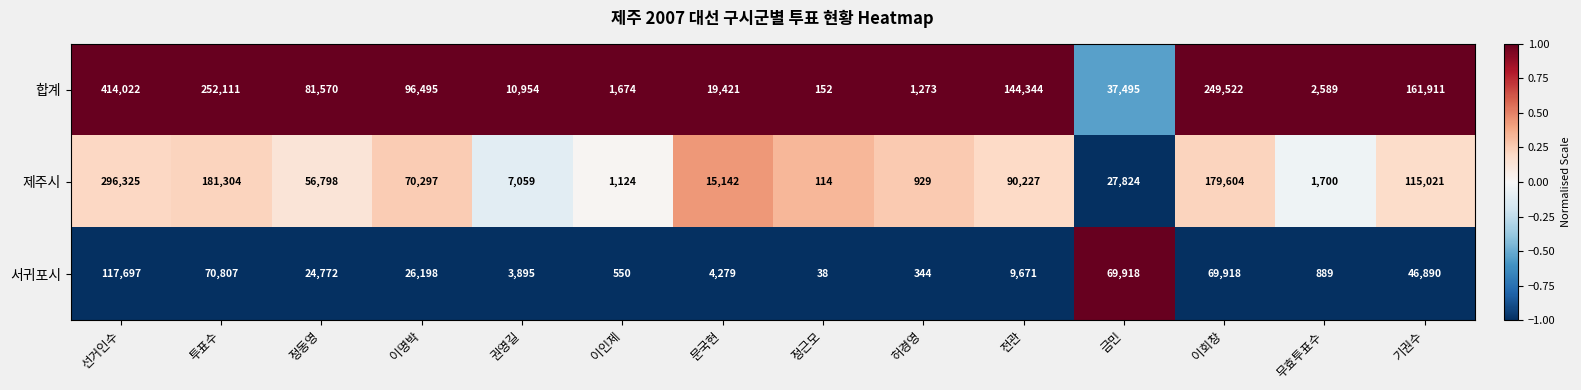

The value of 합계 at 전관 is 48840. True or false?

False